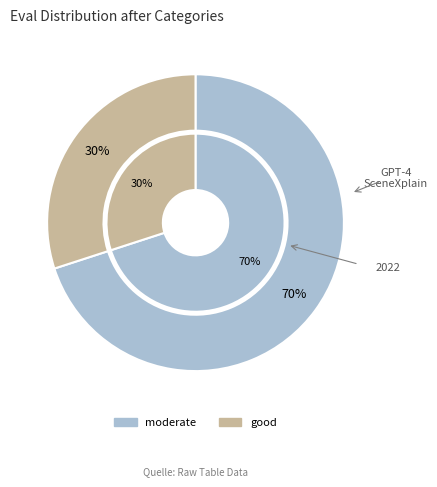

The good slice represents 30% of the pie. True or false?

True